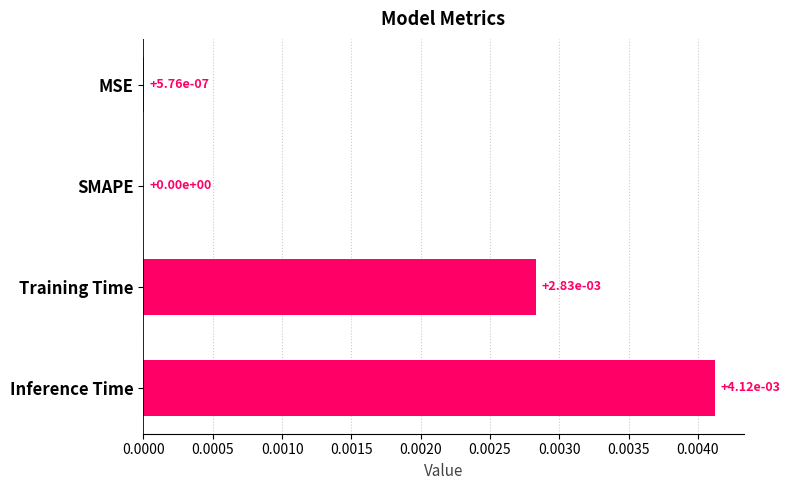

The value at SMAPE is 0.0. True or false?

True